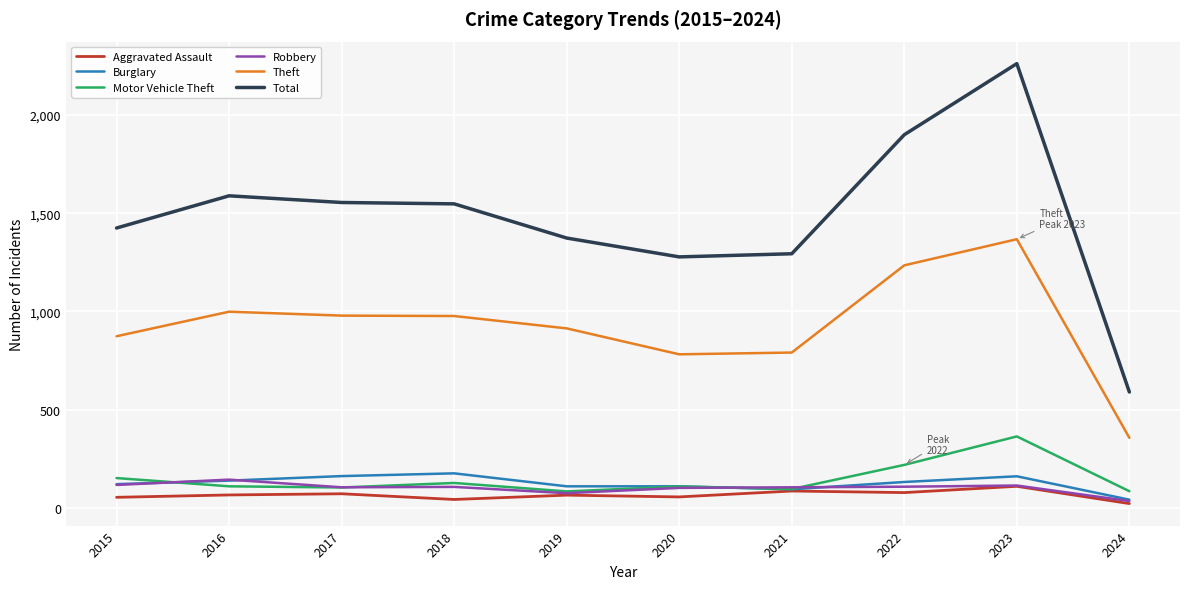

The Motor Vehicle Theft series shows 104 at 2017. True or false?

True